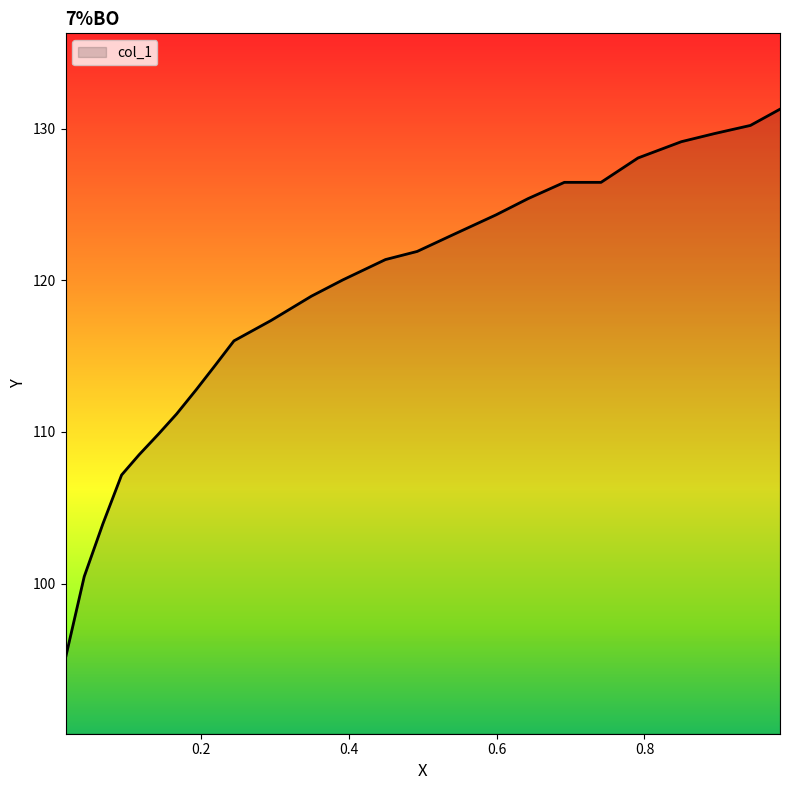

What is the average value?

118.1